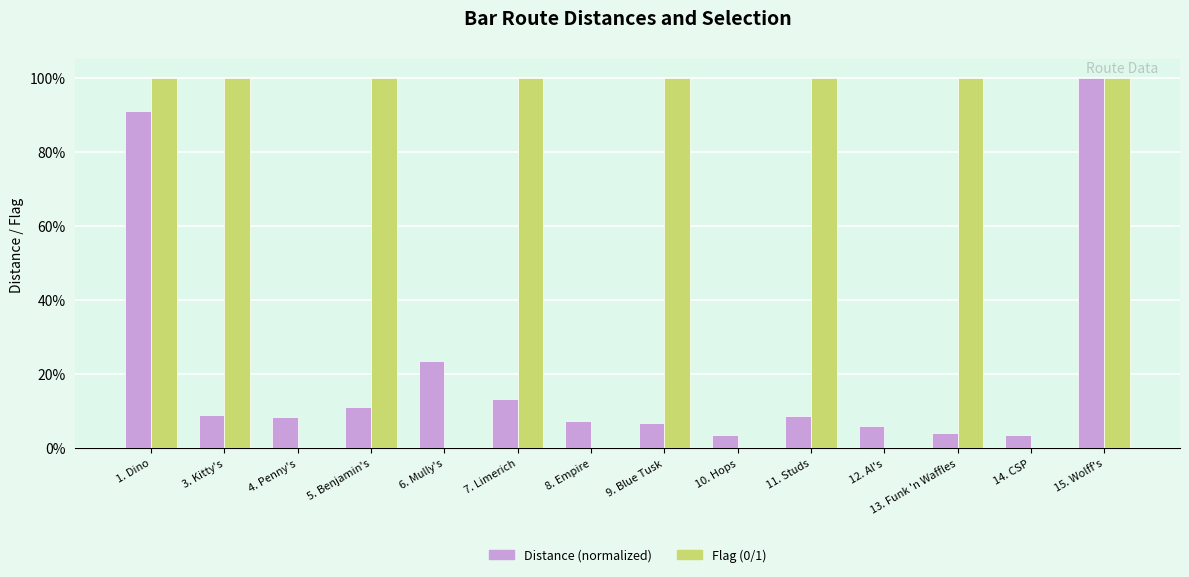

At how many categories does at least one series exceed 0?

14